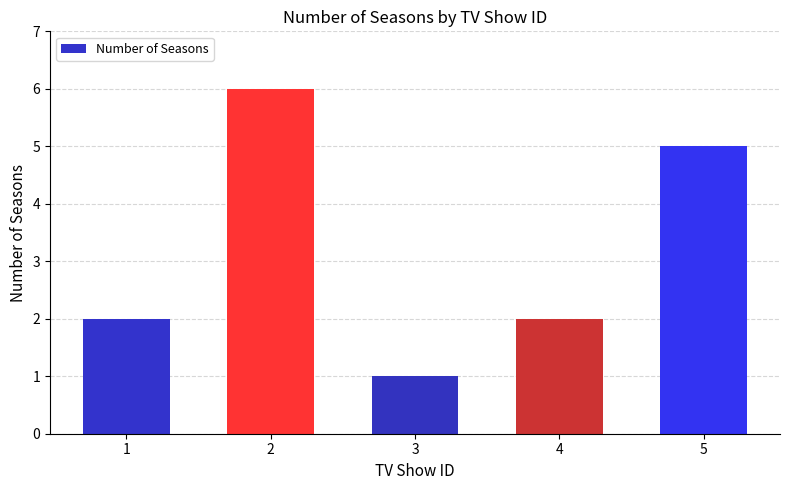

What is the value of the 1st bar from the left?

2